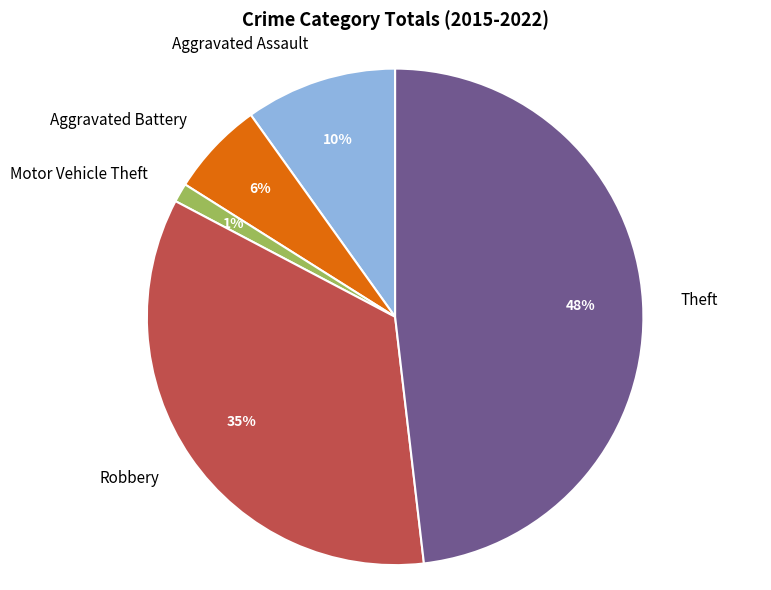

Is Aggravated Battery the majority of the pie?

No